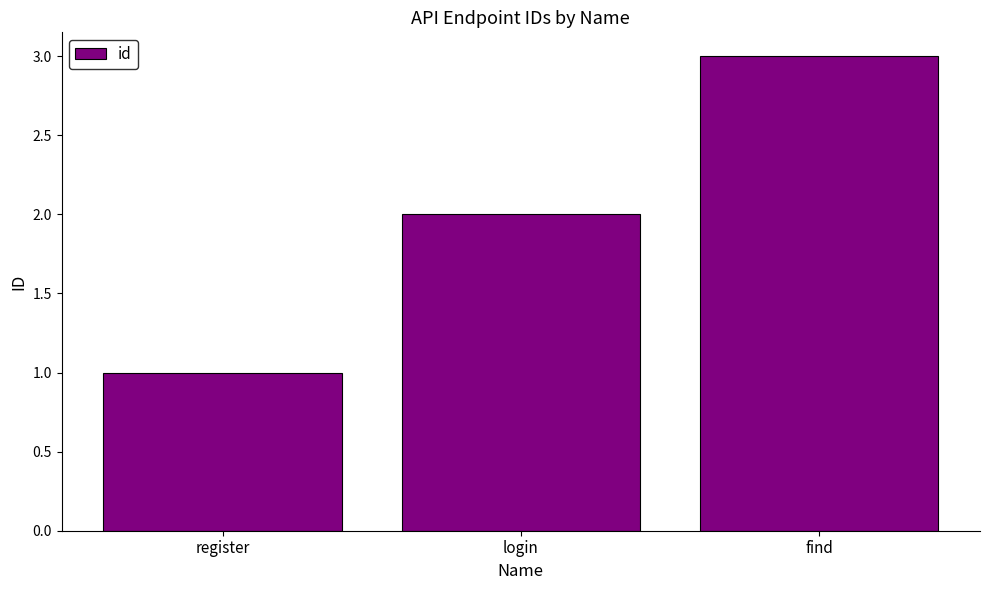

Count the values in the range 1 to 3.

3